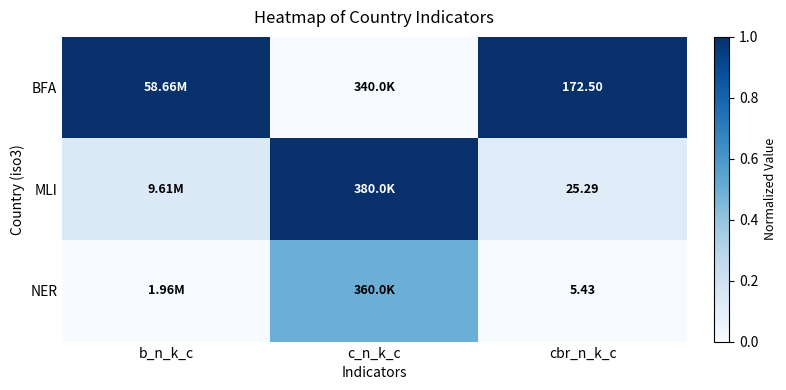

How many data points does each series have?

3